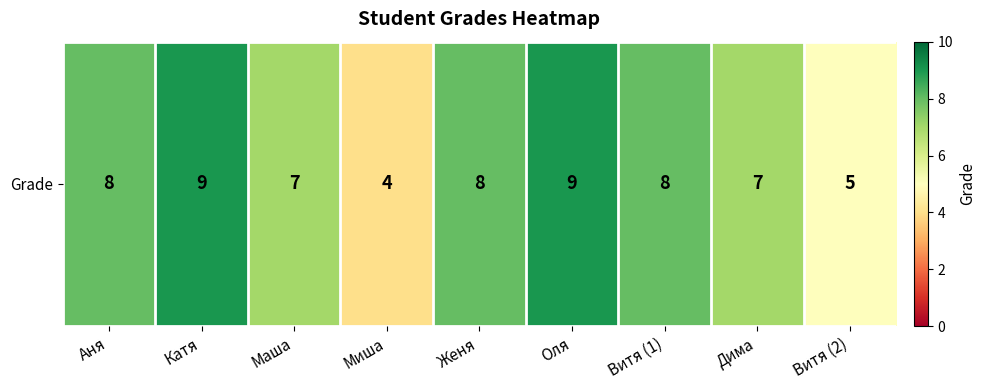

What is the maximum value shown in the chart?

9